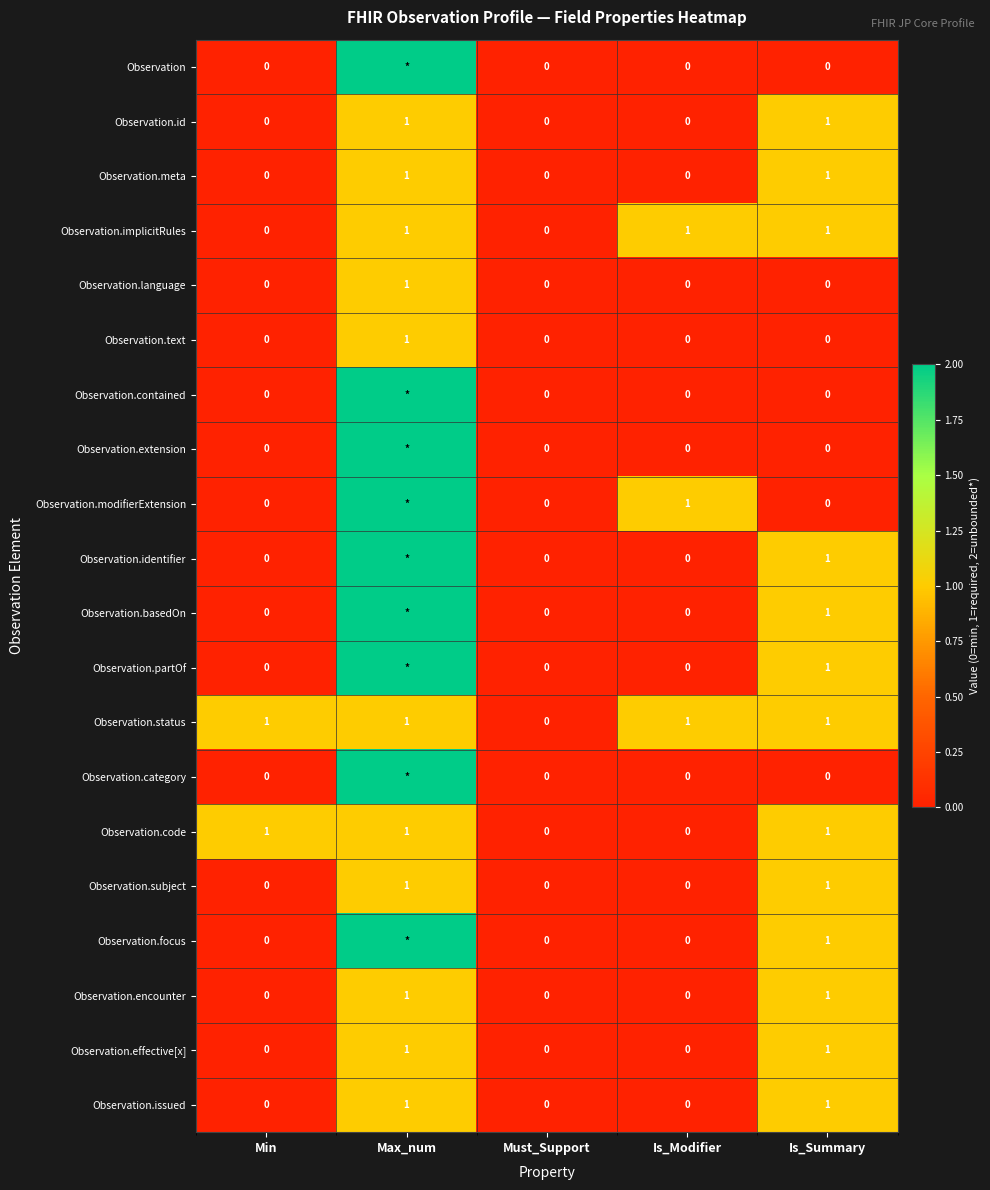

Count the Observation.subject values in the range 0 to 1.

5